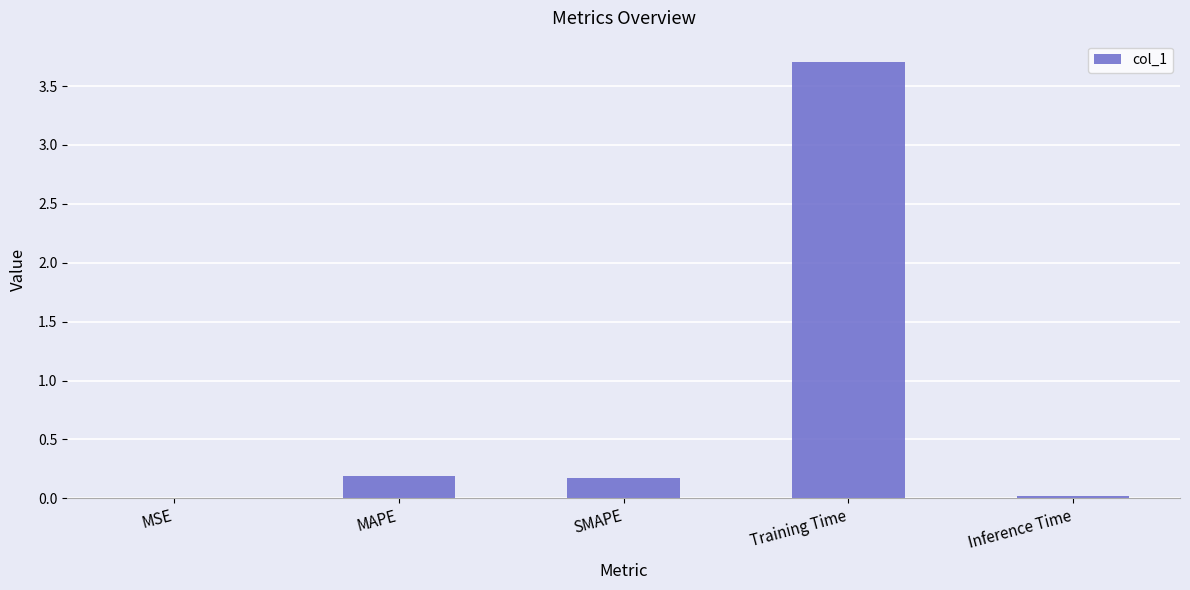

True or false: the data shows 0.0 at MSE.

True